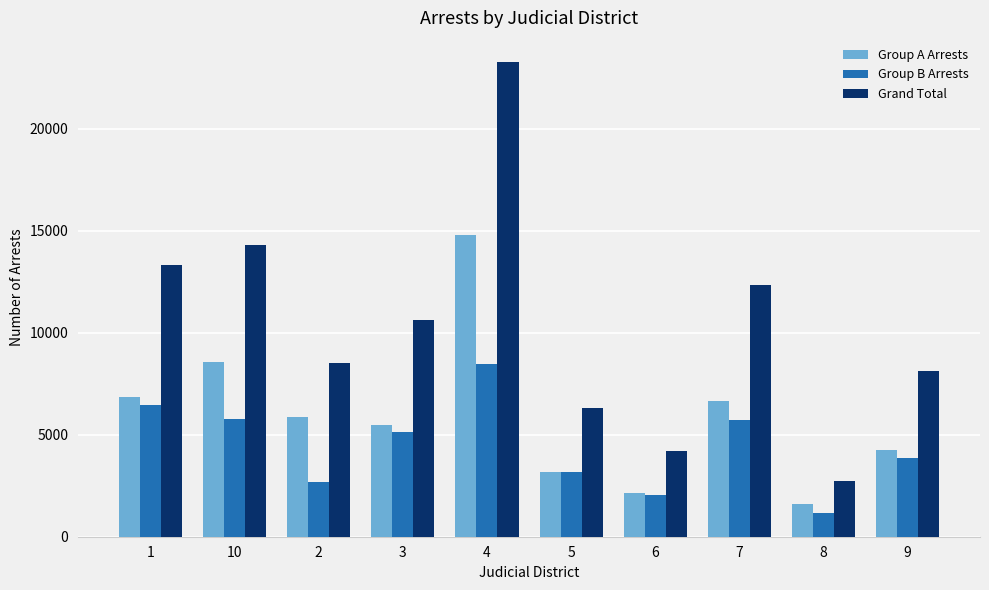

Rank the series by their maximum value, from highest to lowest.

Grand Total, Group A Arrests, Group B Arrests